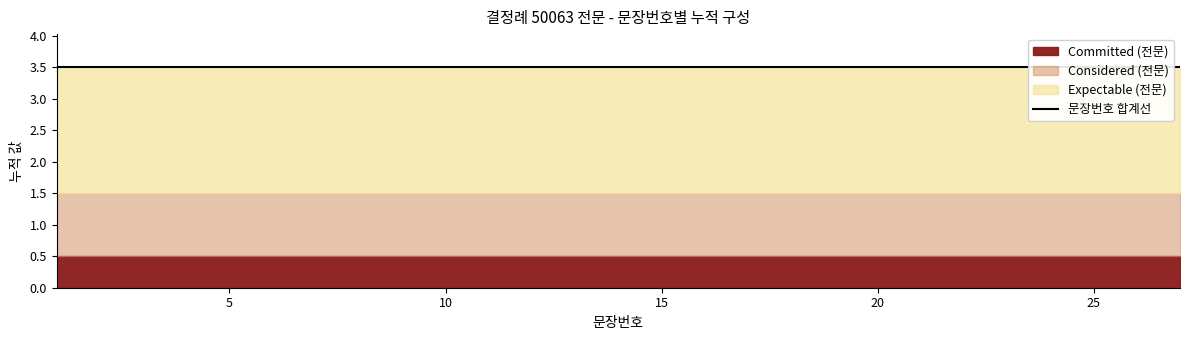

Rank the categories by value from lowest to highest.

1, 2, 3, 4, 5, 6, 7, 8, 9, 10, 11, 12, 13, 14, 15, 16, 17, 18, 19, 20, 21, 22, 23, 24, 25, 26, 27